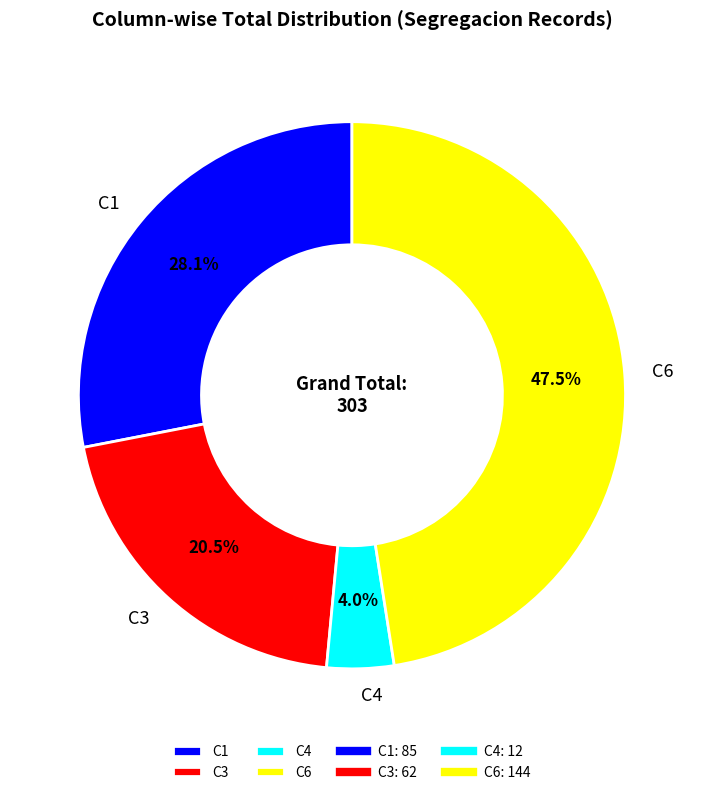

Which has a higher value, C3 or C1?

C1